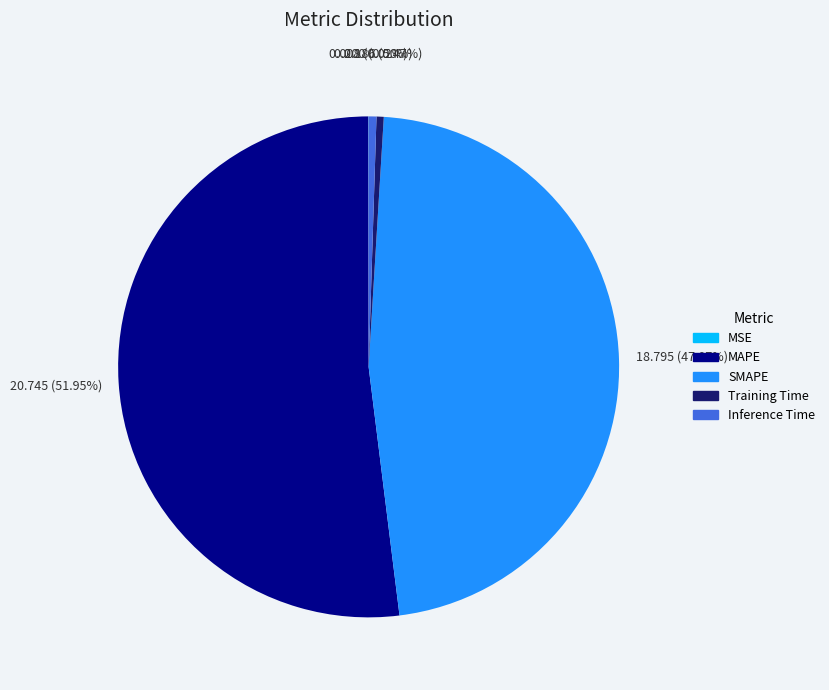

Which category accounts for the majority?

MAPE